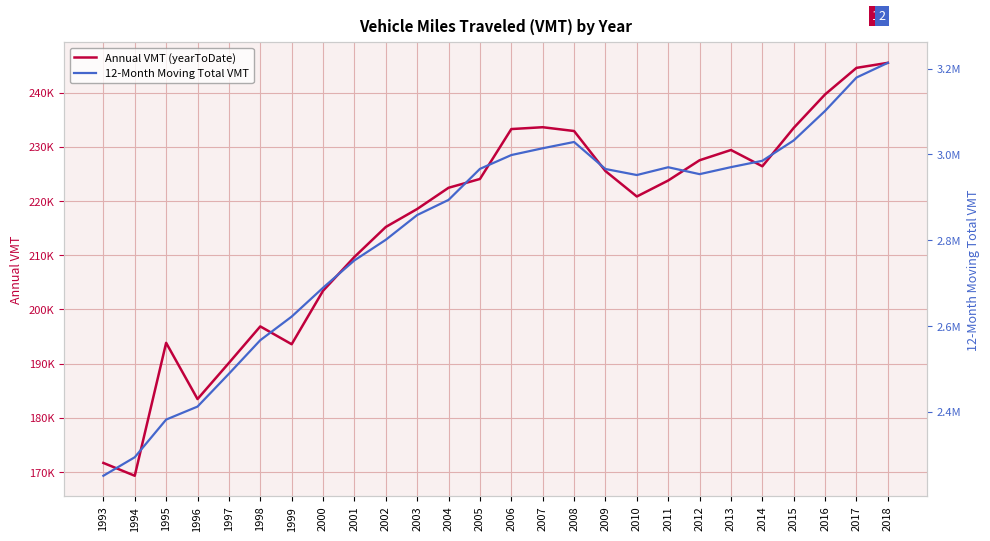

What is the spread (max minus min) of values at 2013?

2741042